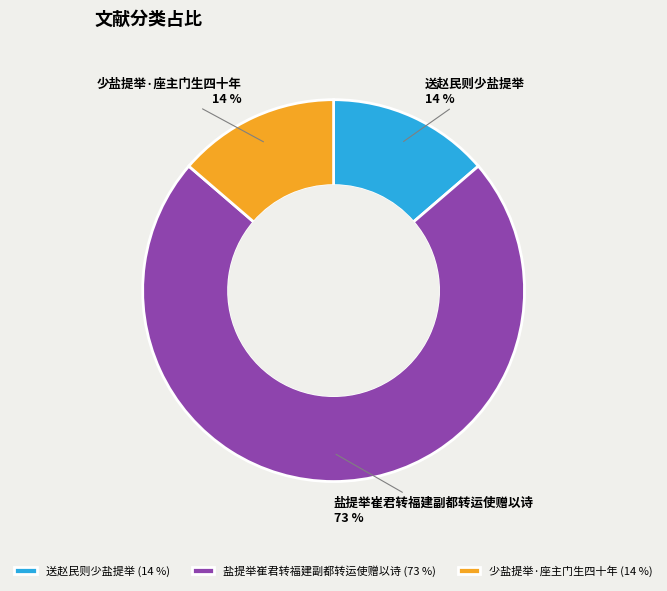

How many slices are in this pie chart?

3